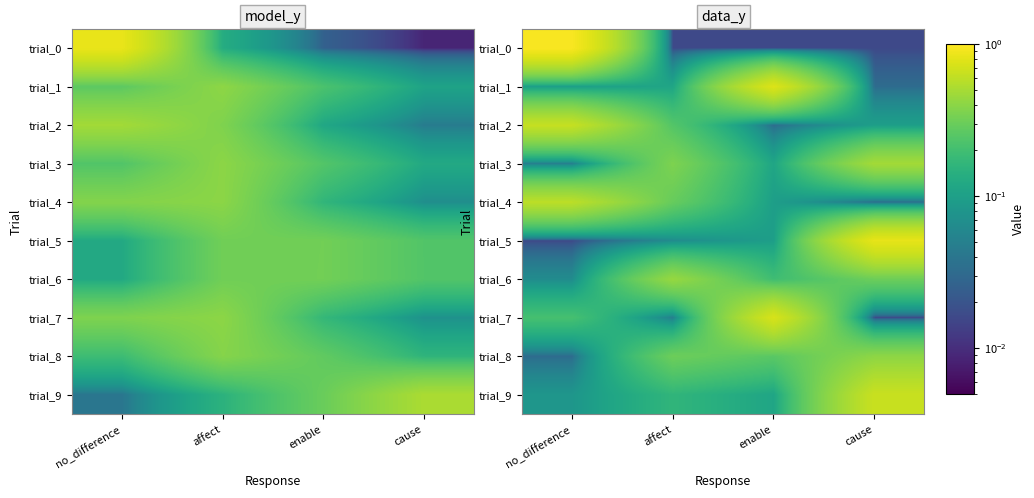

What is the total value across all series at affect?

2.0